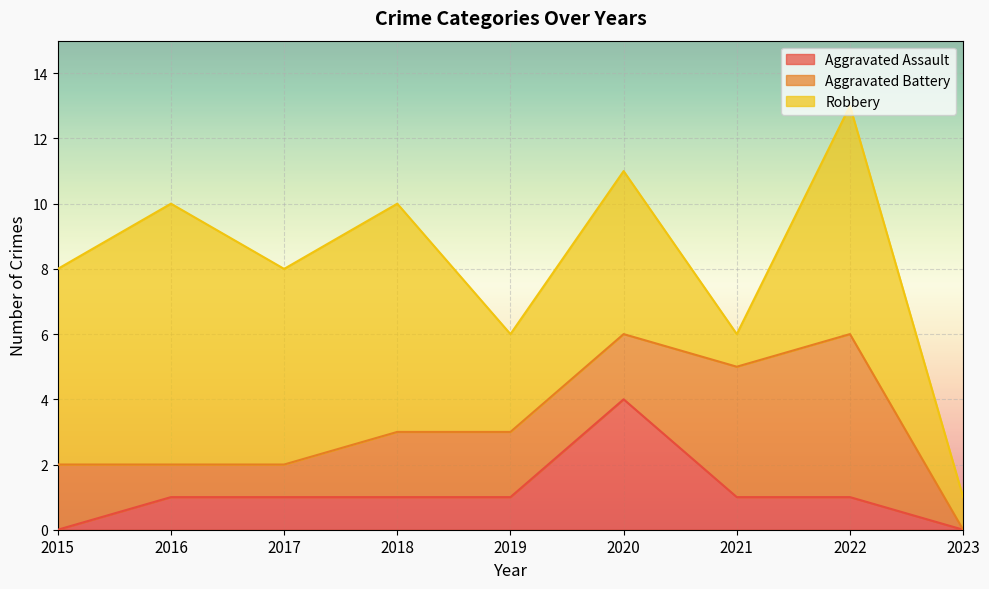

How many Aggravated Battery values are between 1 and 2?

6